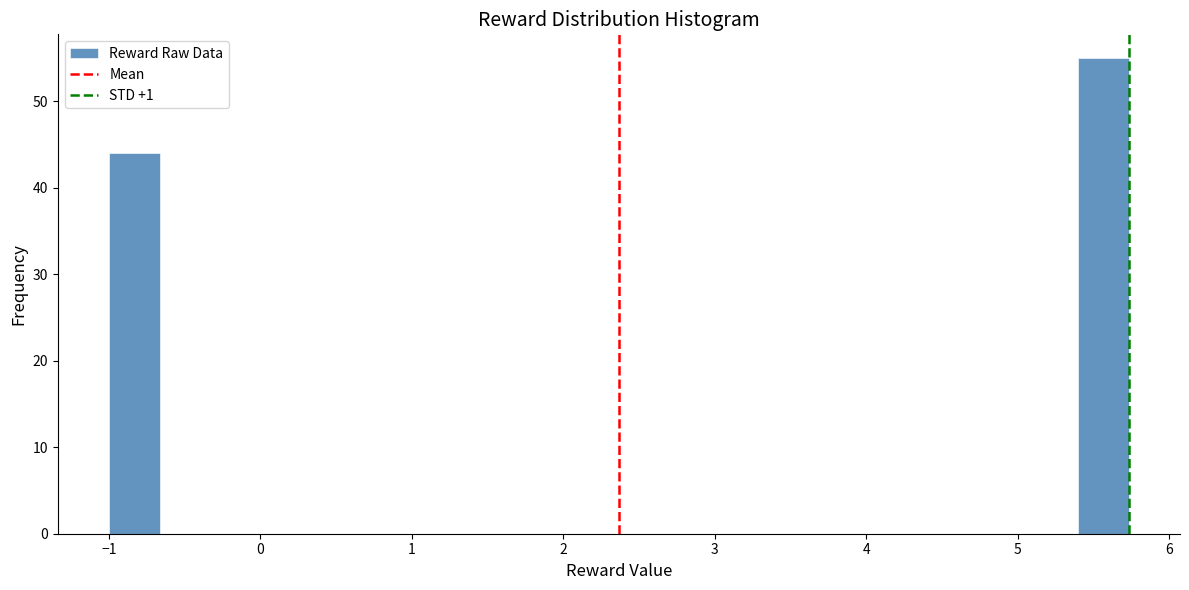

Around what value on the x-axis is the tallest bar? Give the approximate position of its centre, as read against the axis.

5.6